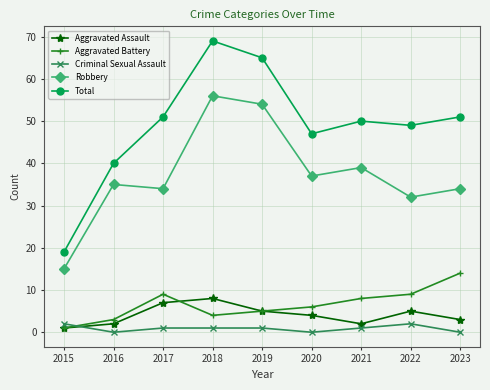

What is the highest value of the Robbery series?

56